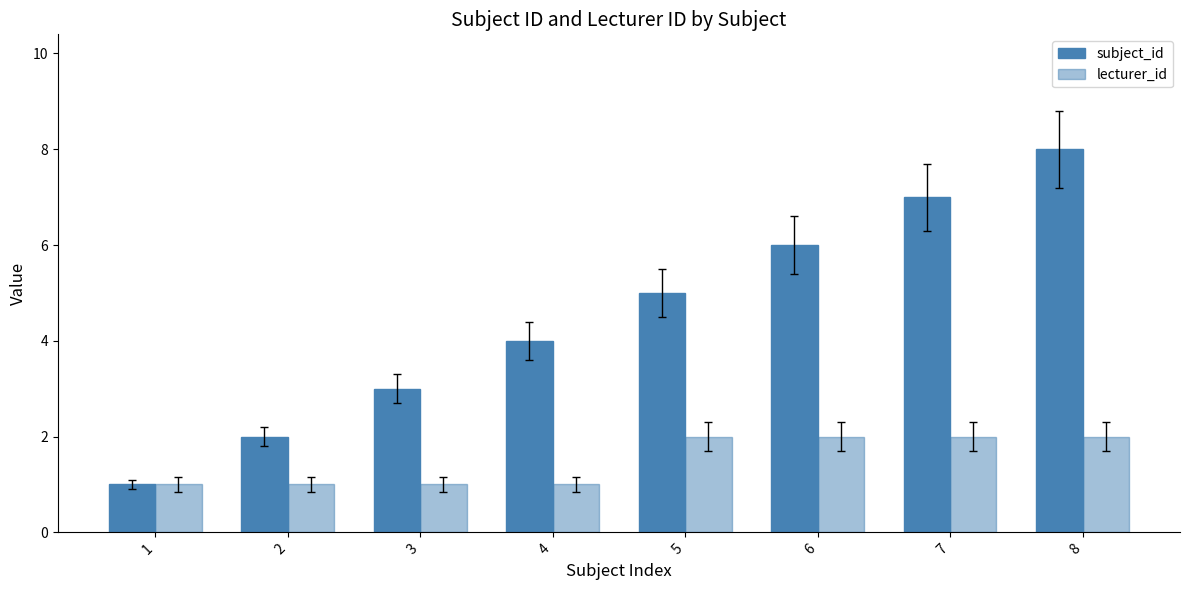

What is the spread (max minus min) of values at 8?

6